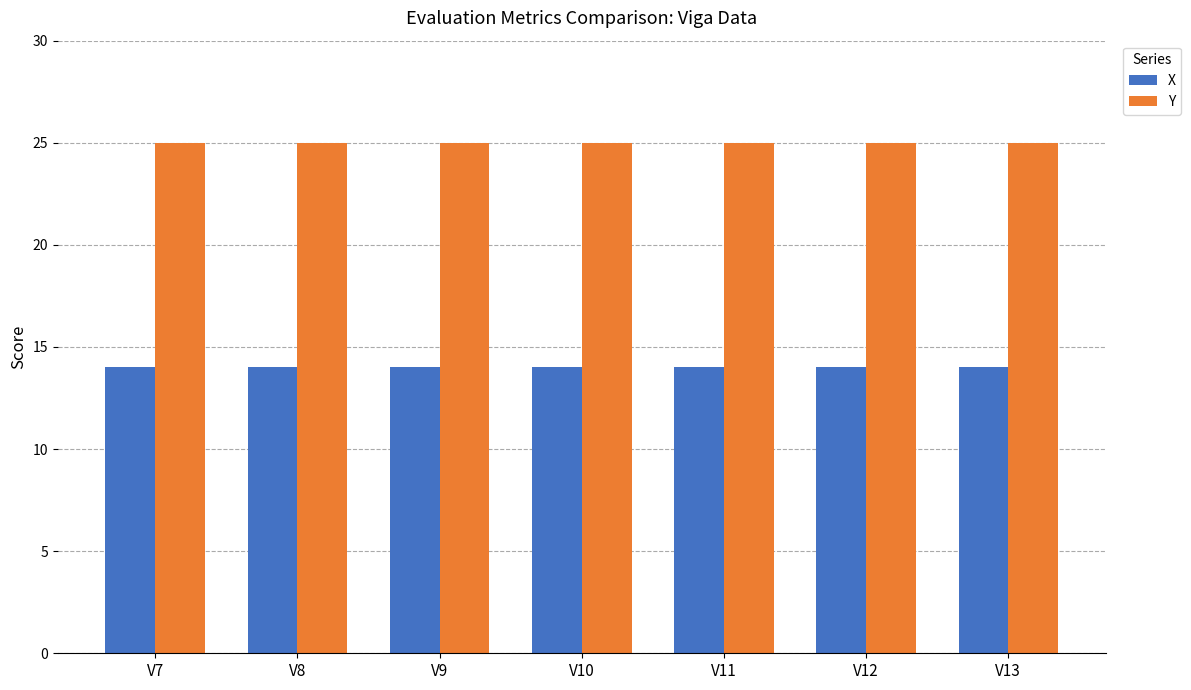

The Y series shows 25 at V10. True or false?

True